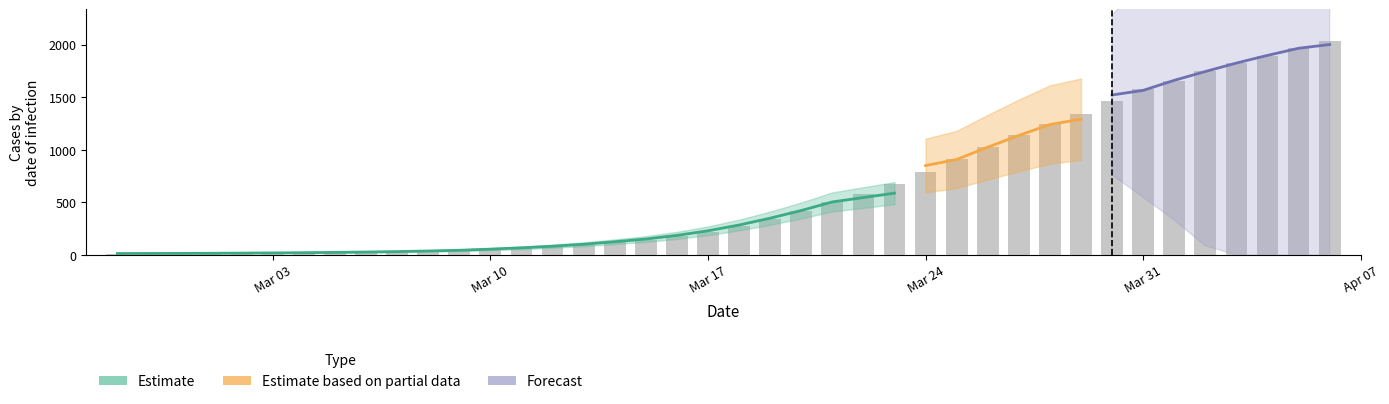

What is the change in value from 2020-03-09 to 2020-03-15?

+104